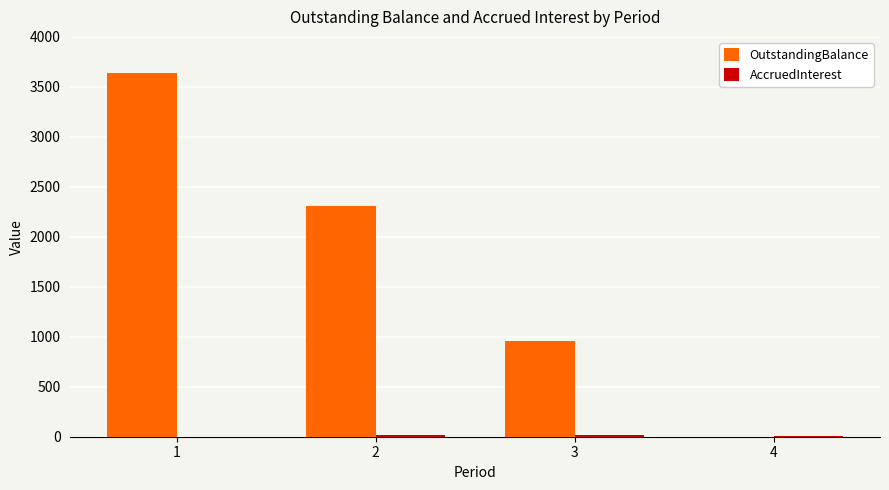

What is the total value across all series at 3?

973.1